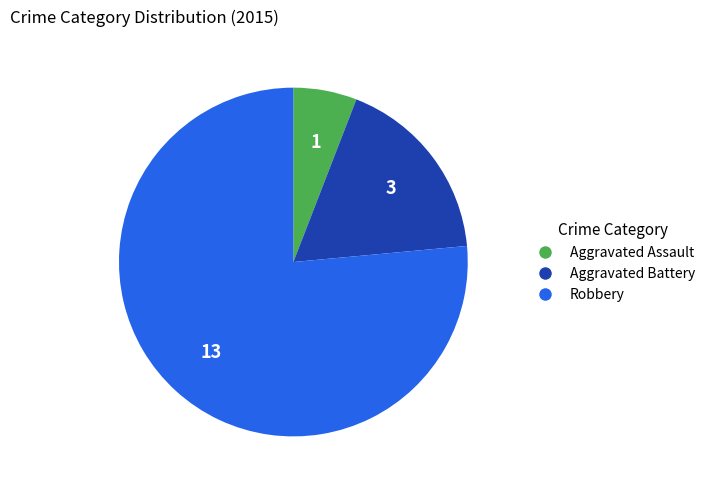

Is it true that Aggravated Assault is 1% of the pie?

False